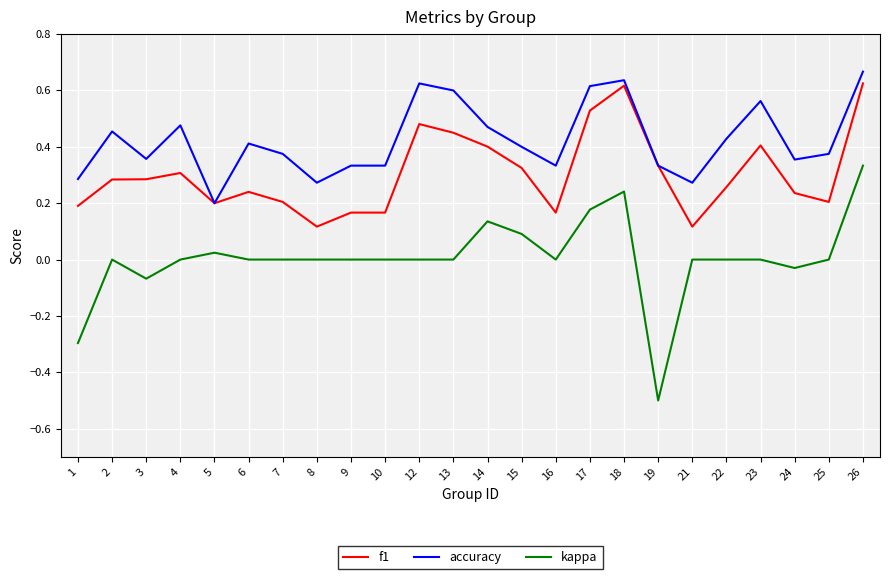

At which category does the chart reach its peak across all series?

26